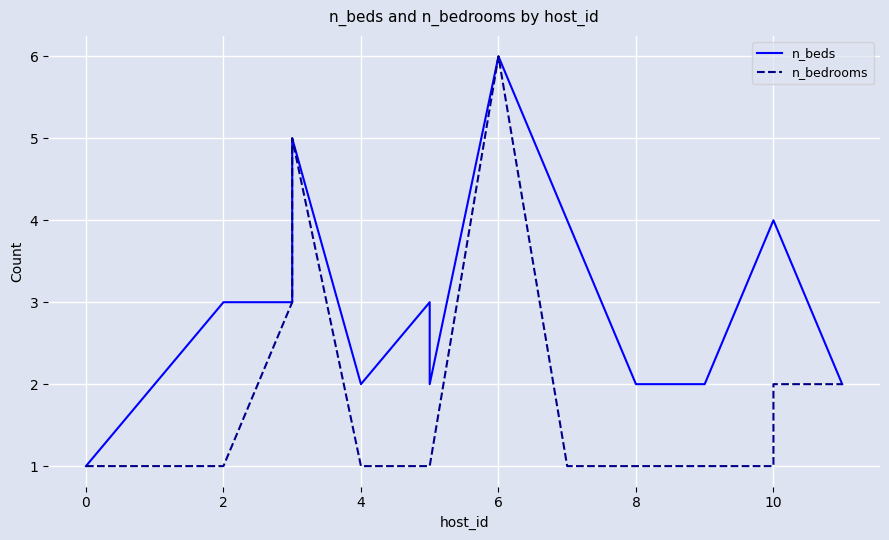

True or false: n_beds has more than 2 points higher than both neighbors.

True